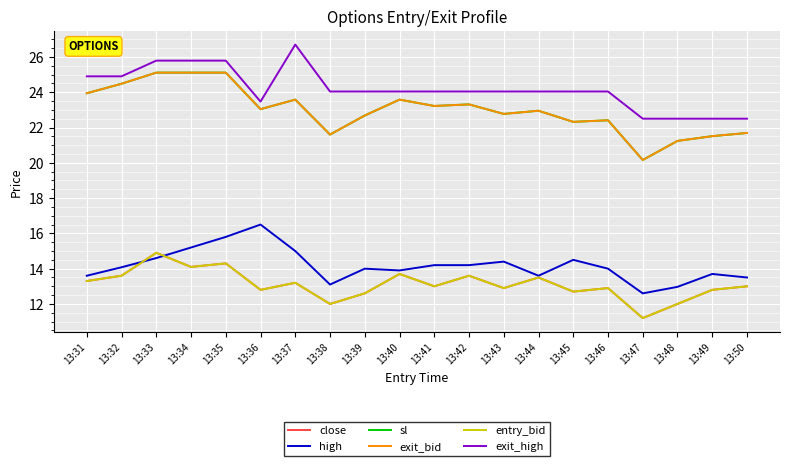

Does the chart have visible grid lines?

Yes